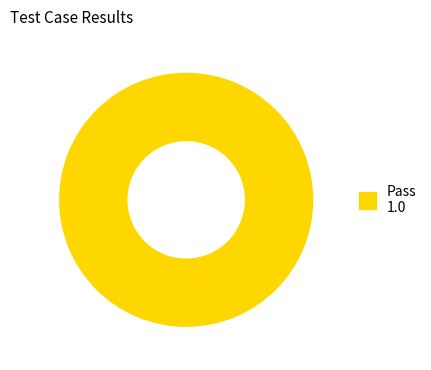

Is there any slice that represents more than half of the pie?

Yes